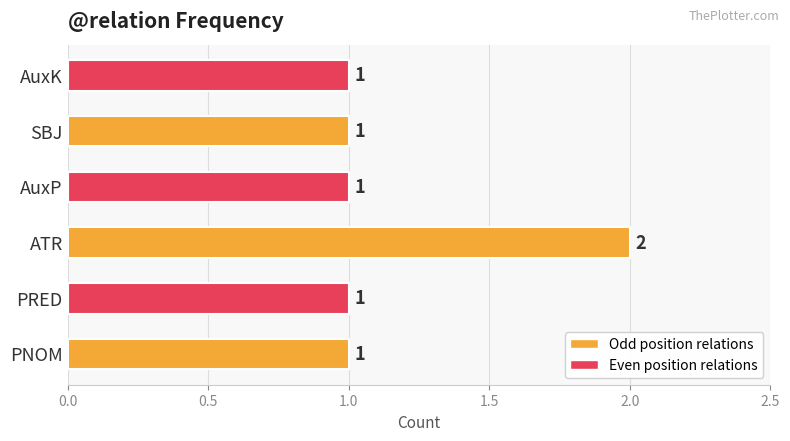

What is the sum of all values?

7